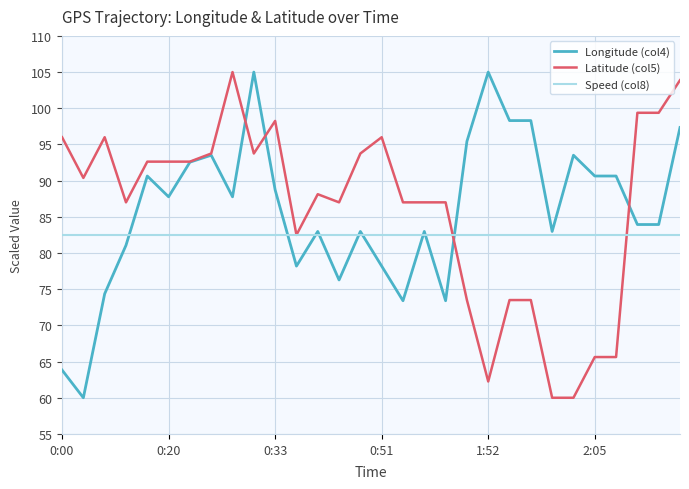

What is the minimum value shown in the chart?

60.0